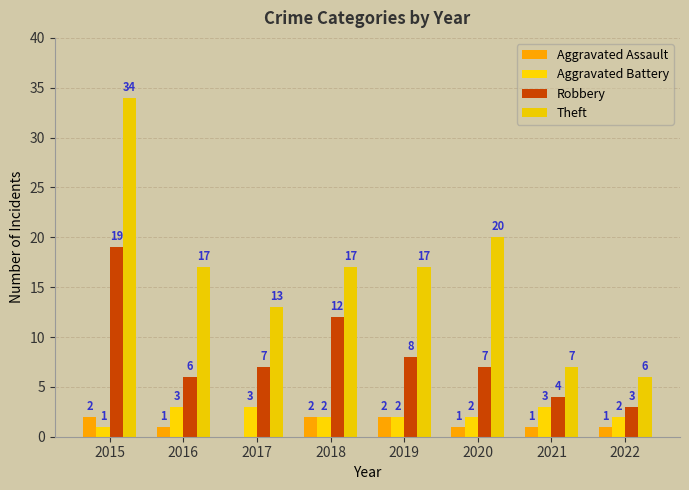

What are all the series names shown in the legend?

Aggravated Assault, Aggravated Battery, Robbery, Theft